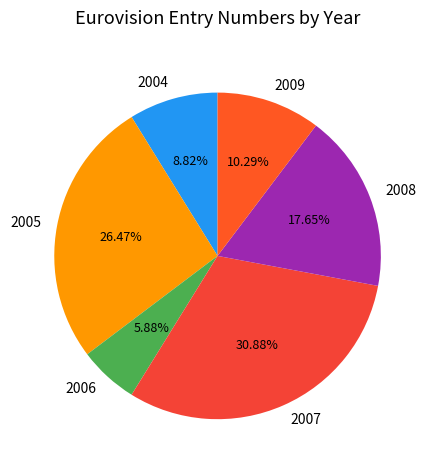

Is it true that 2005 is 21% of the pie?

False